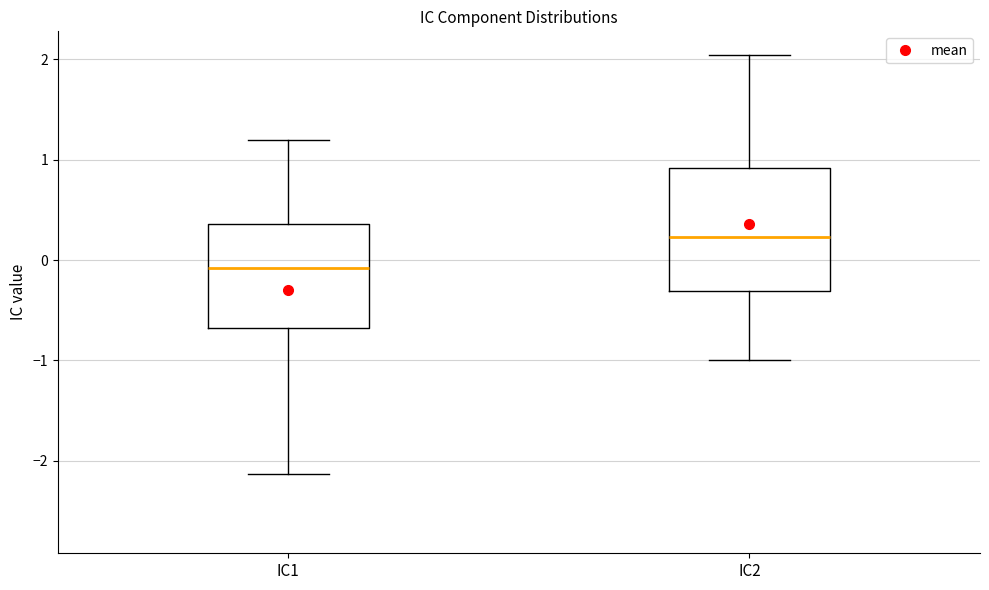

Comparing the boxes themselves (not the whiskers), which one is the tallest?

IC2